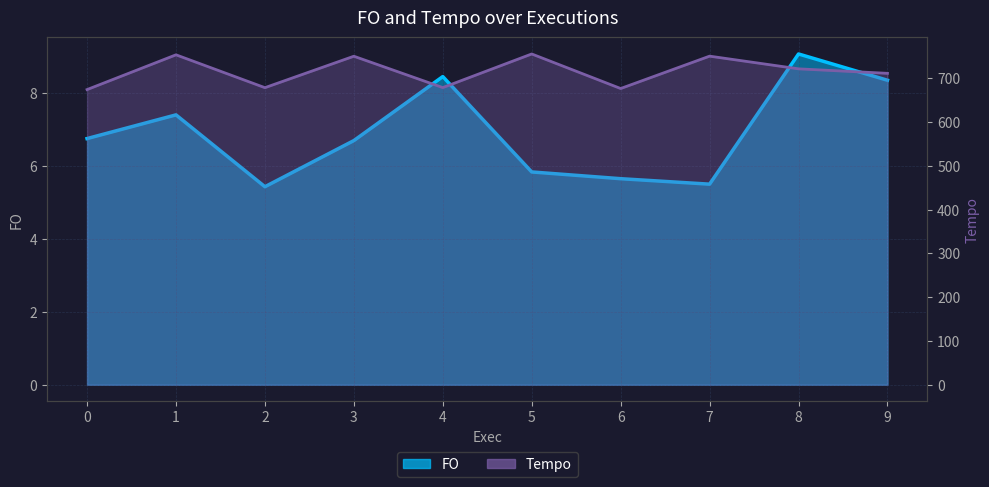

What is the sum of the FO values at 2 and 7?

10.9